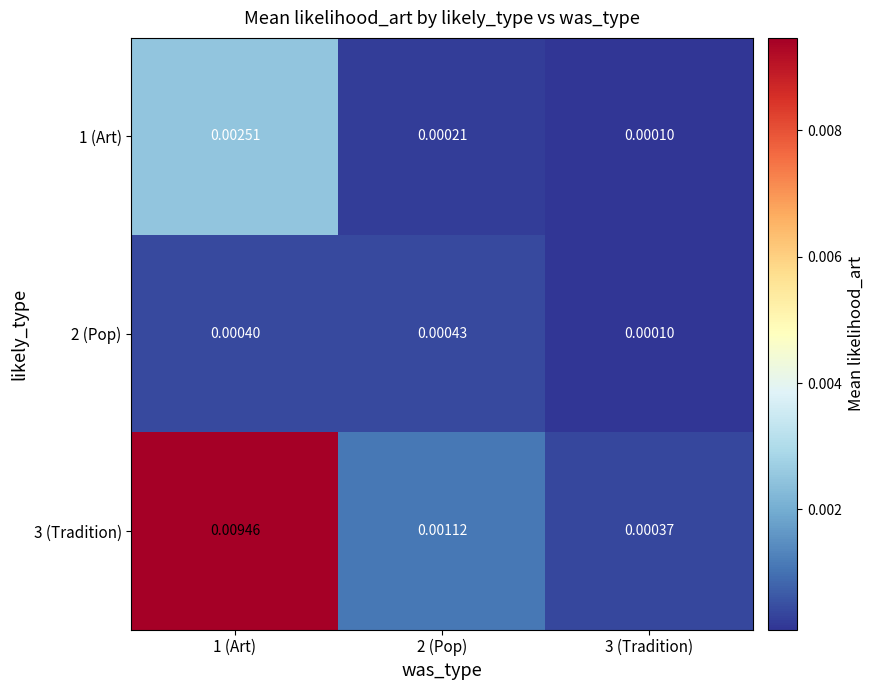

List the series in order of their overall mean, lowest first.

2 (Pop), 1 (Art), 3 (Tradition)